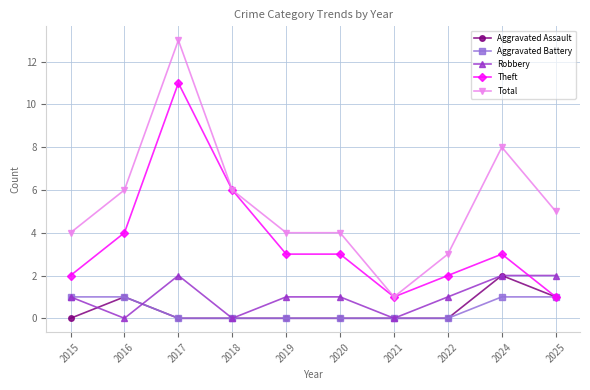

What is the value of the Aggravated Battery point at the 10th from the left?

1